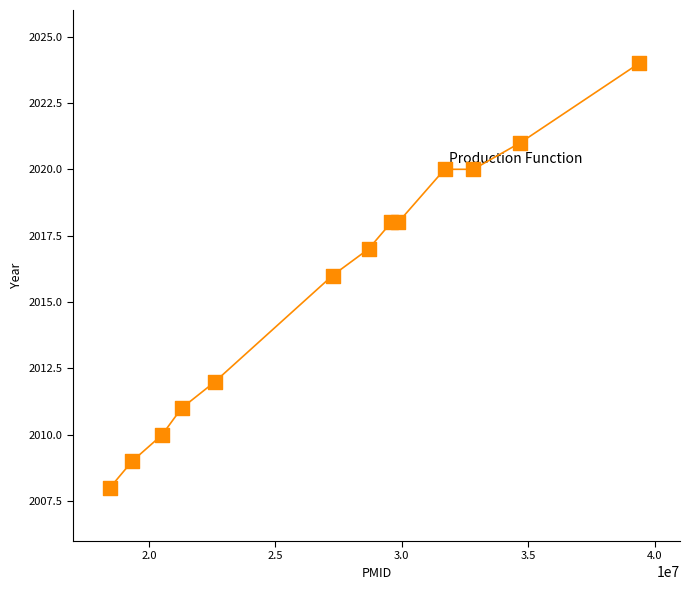

What is the range of X values (max minus min)?

20944490